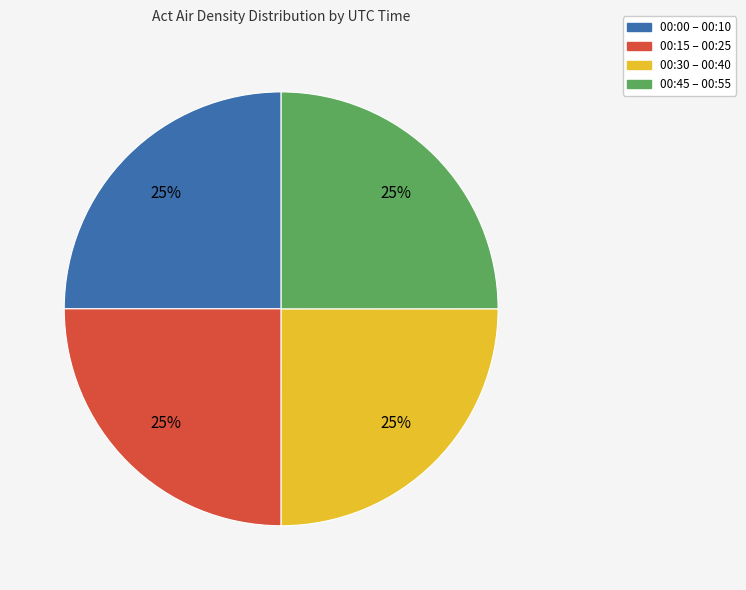

To the nearest percent, what is the average slice percentage?

25%